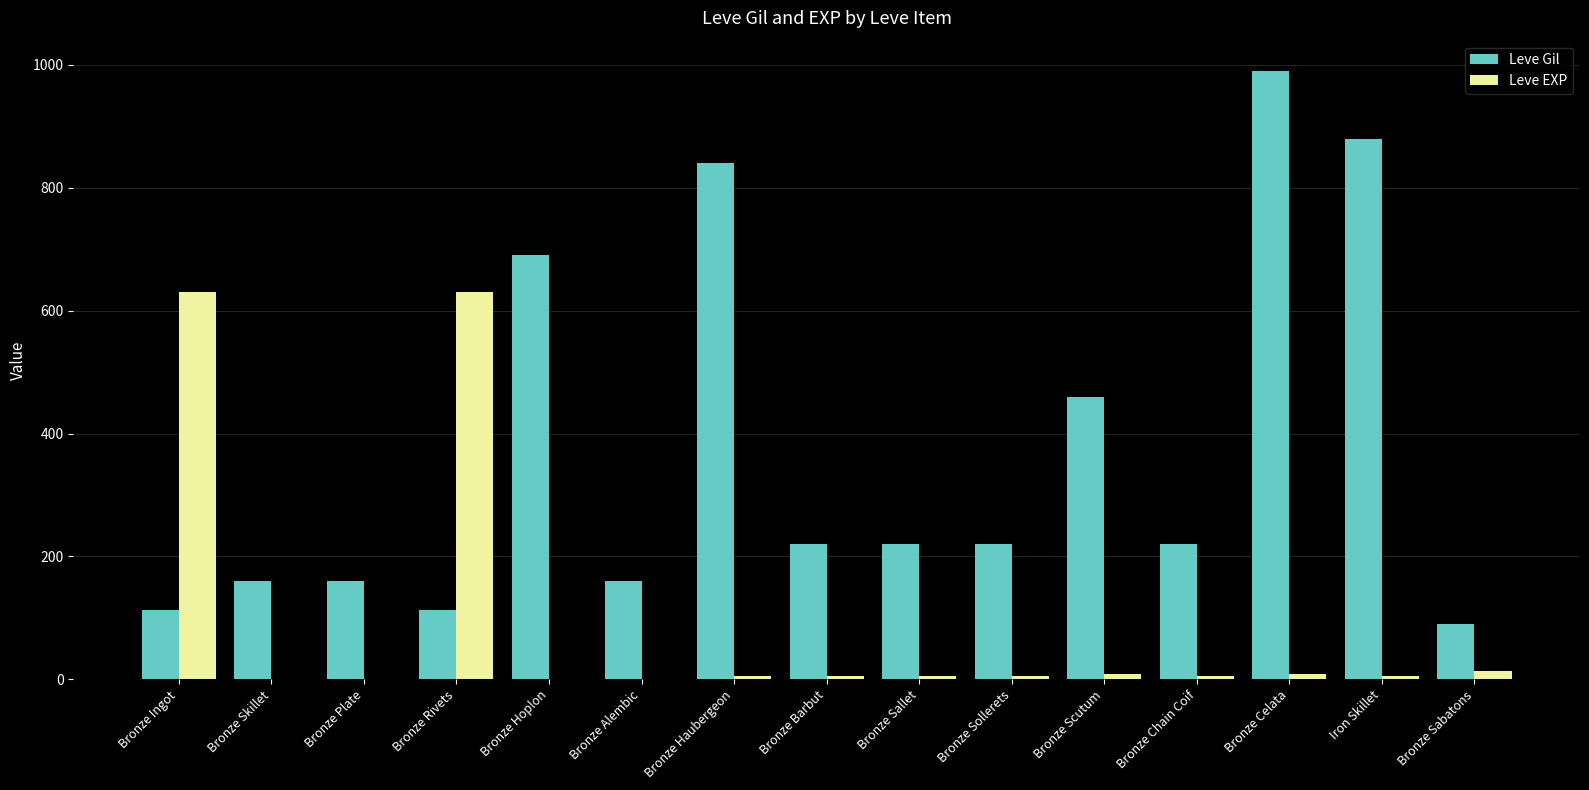

True or false: Leve Gil has a value of 366 at Bronze Barbut.

False